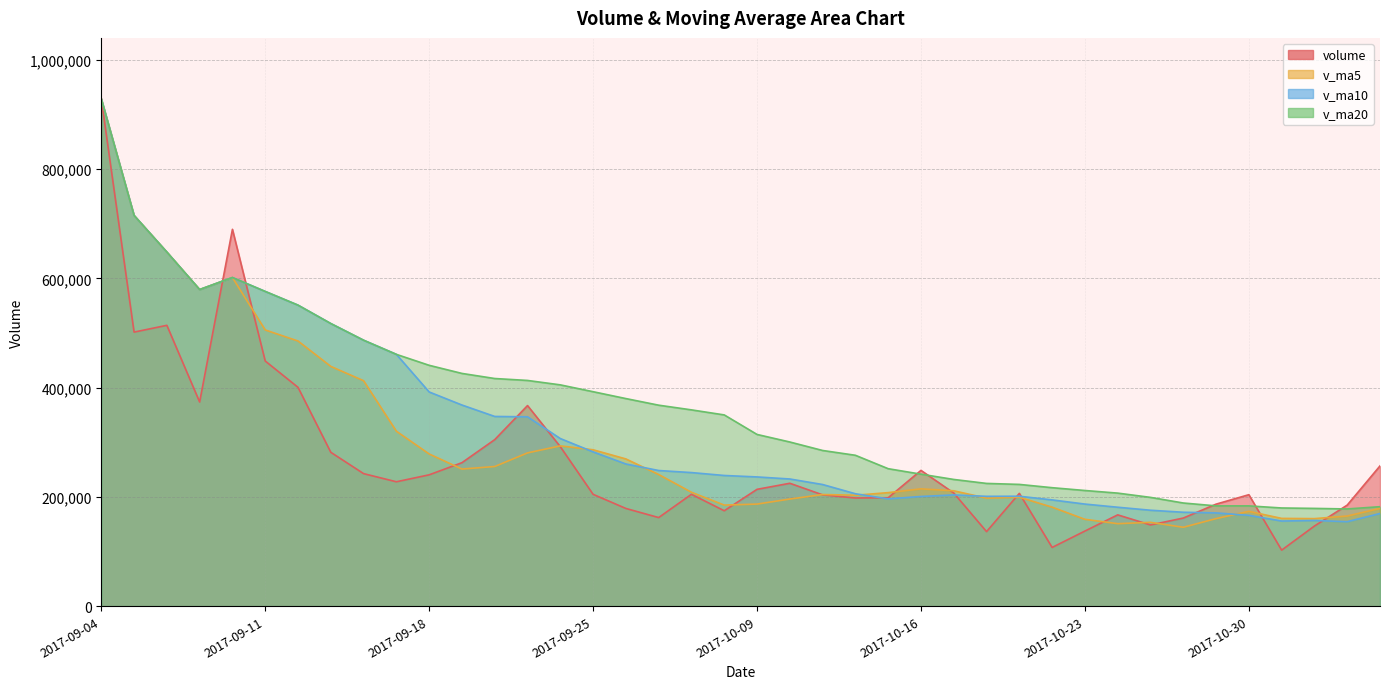

Which series has the largest total across all categories?

v_ma20